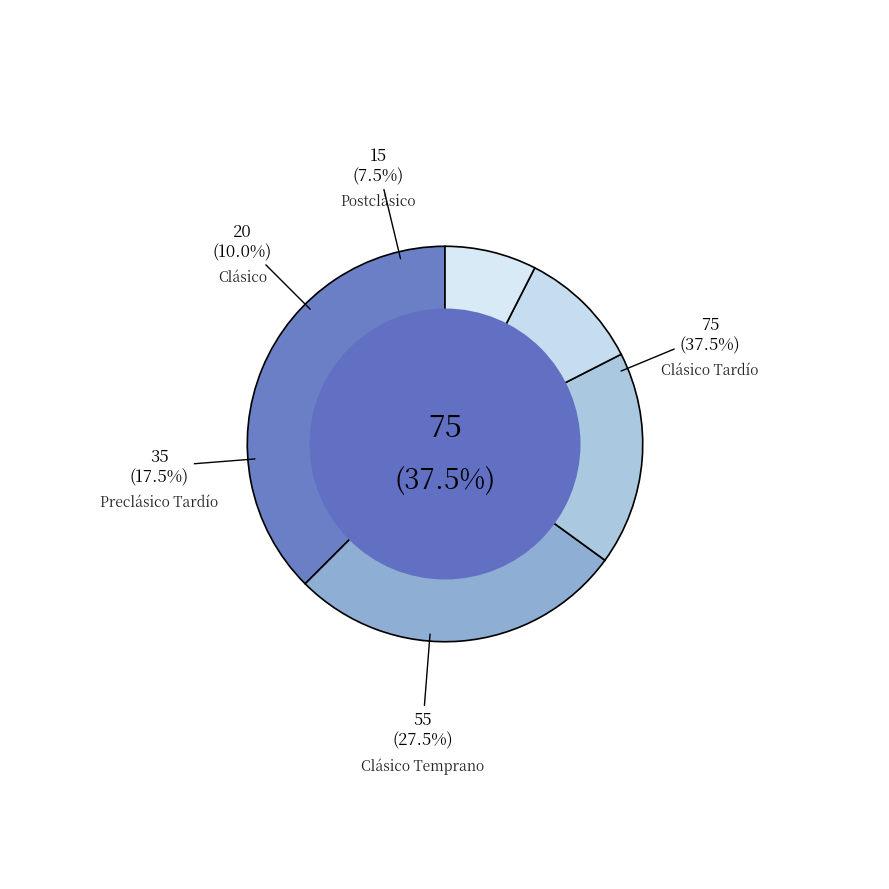

How many slices are in this pie chart?

5